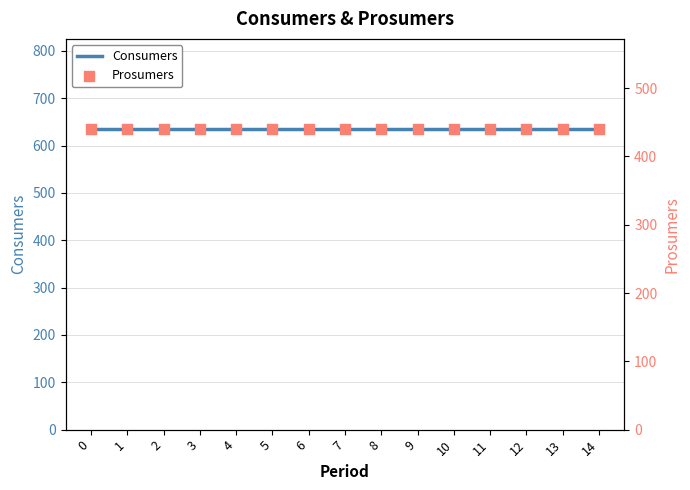

Which series contains the highest Y value?

Consumers